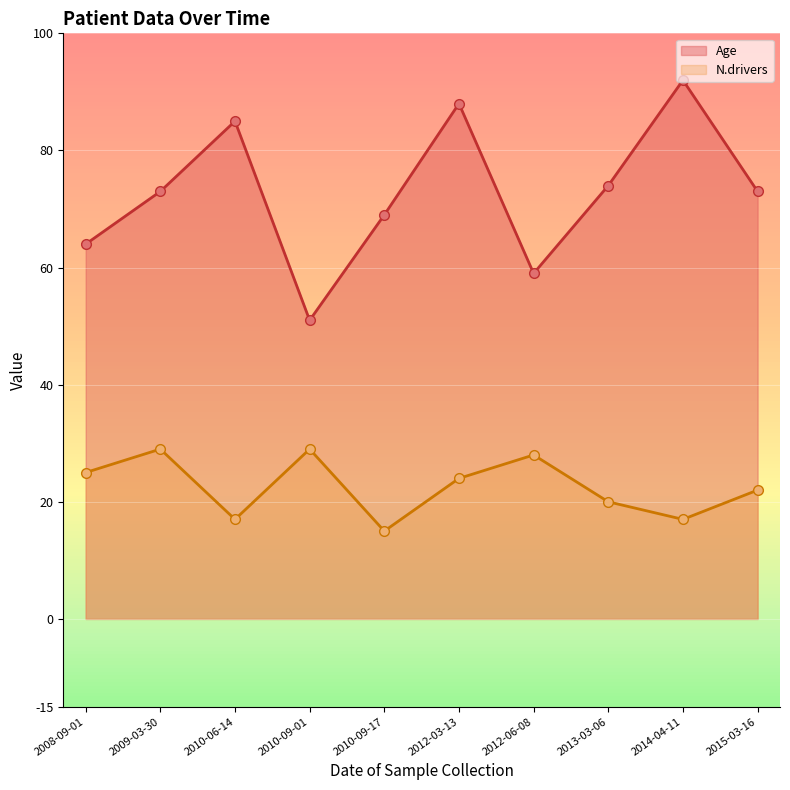

What is the difference between the N.drivers values at 2010-09-01 and 2015-03-16?

7